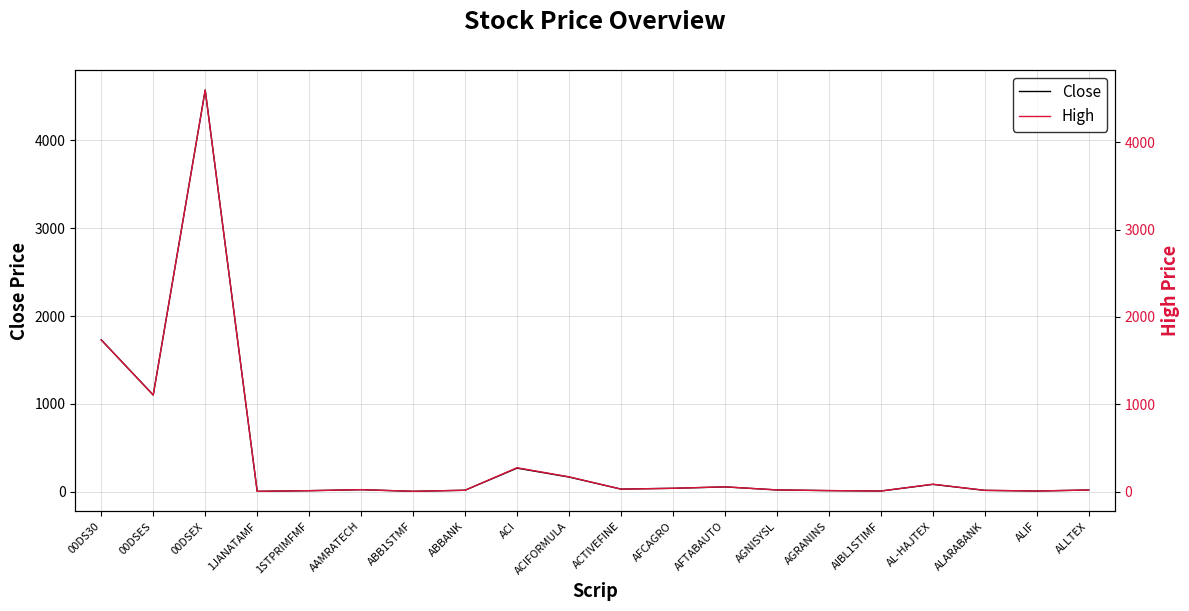

How many series are shown in this chart?

2